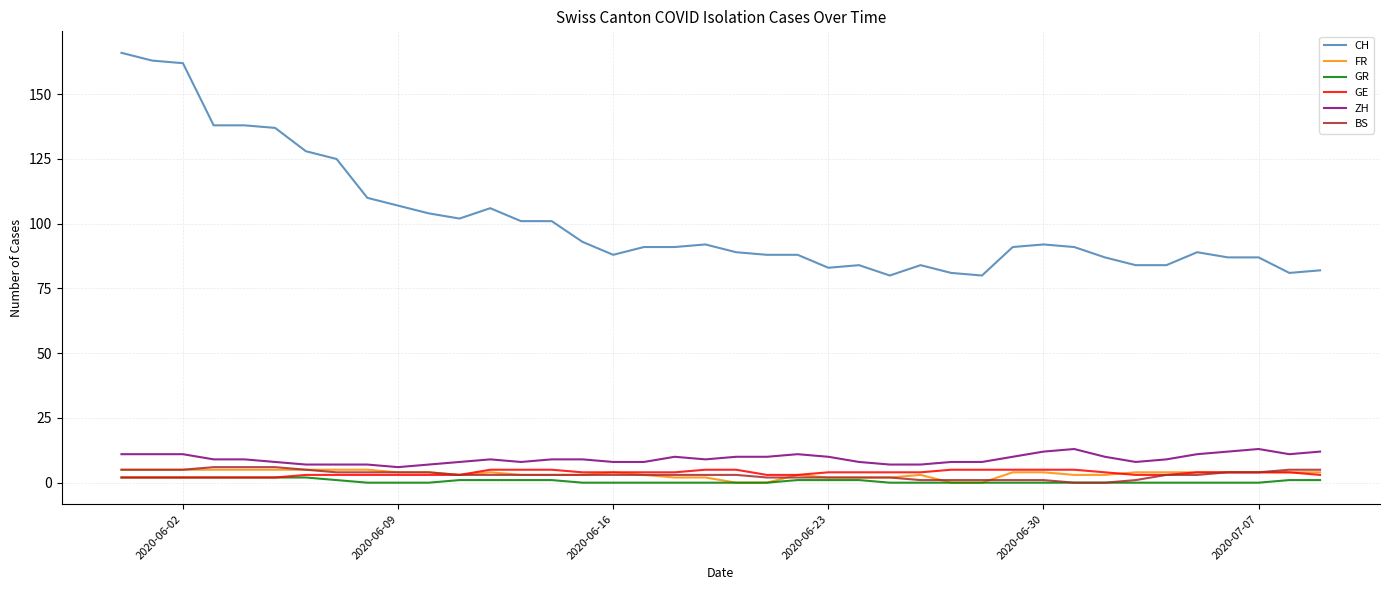

Which series has the largest range (max minus min)?

CH